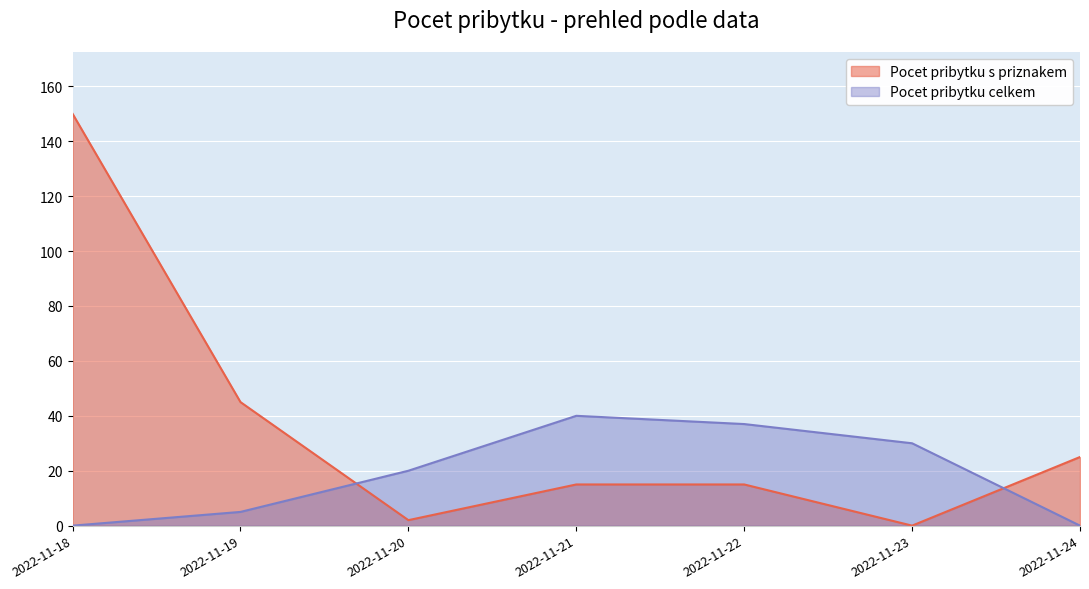

What is the sum of all Pocet pribytku s priznakem values?

252